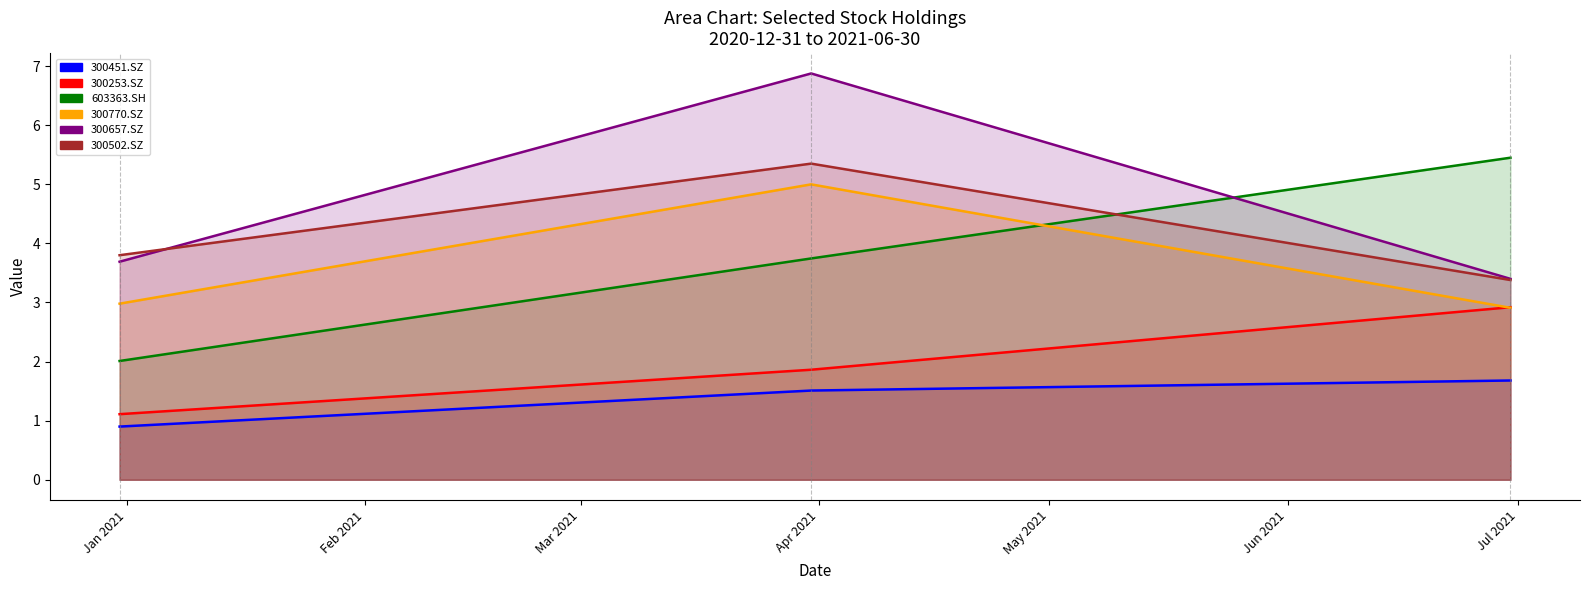

Is the value of 300770.SZ line at Feb 2021 greater than the value of 300657.SZ line at Jan 2021?

Yes